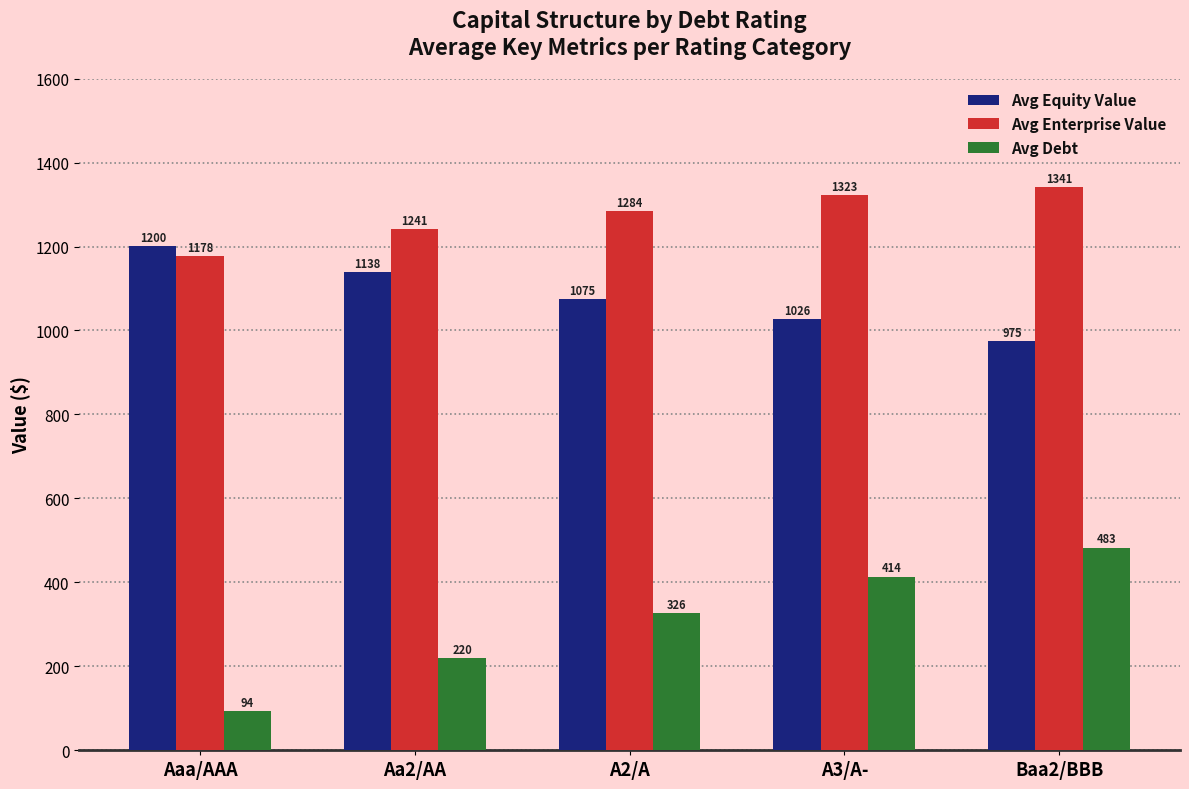

Rank the series by their maximum value, from lowest to highest.

Avg Debt, Avg Equity Value, Avg Enterprise Value